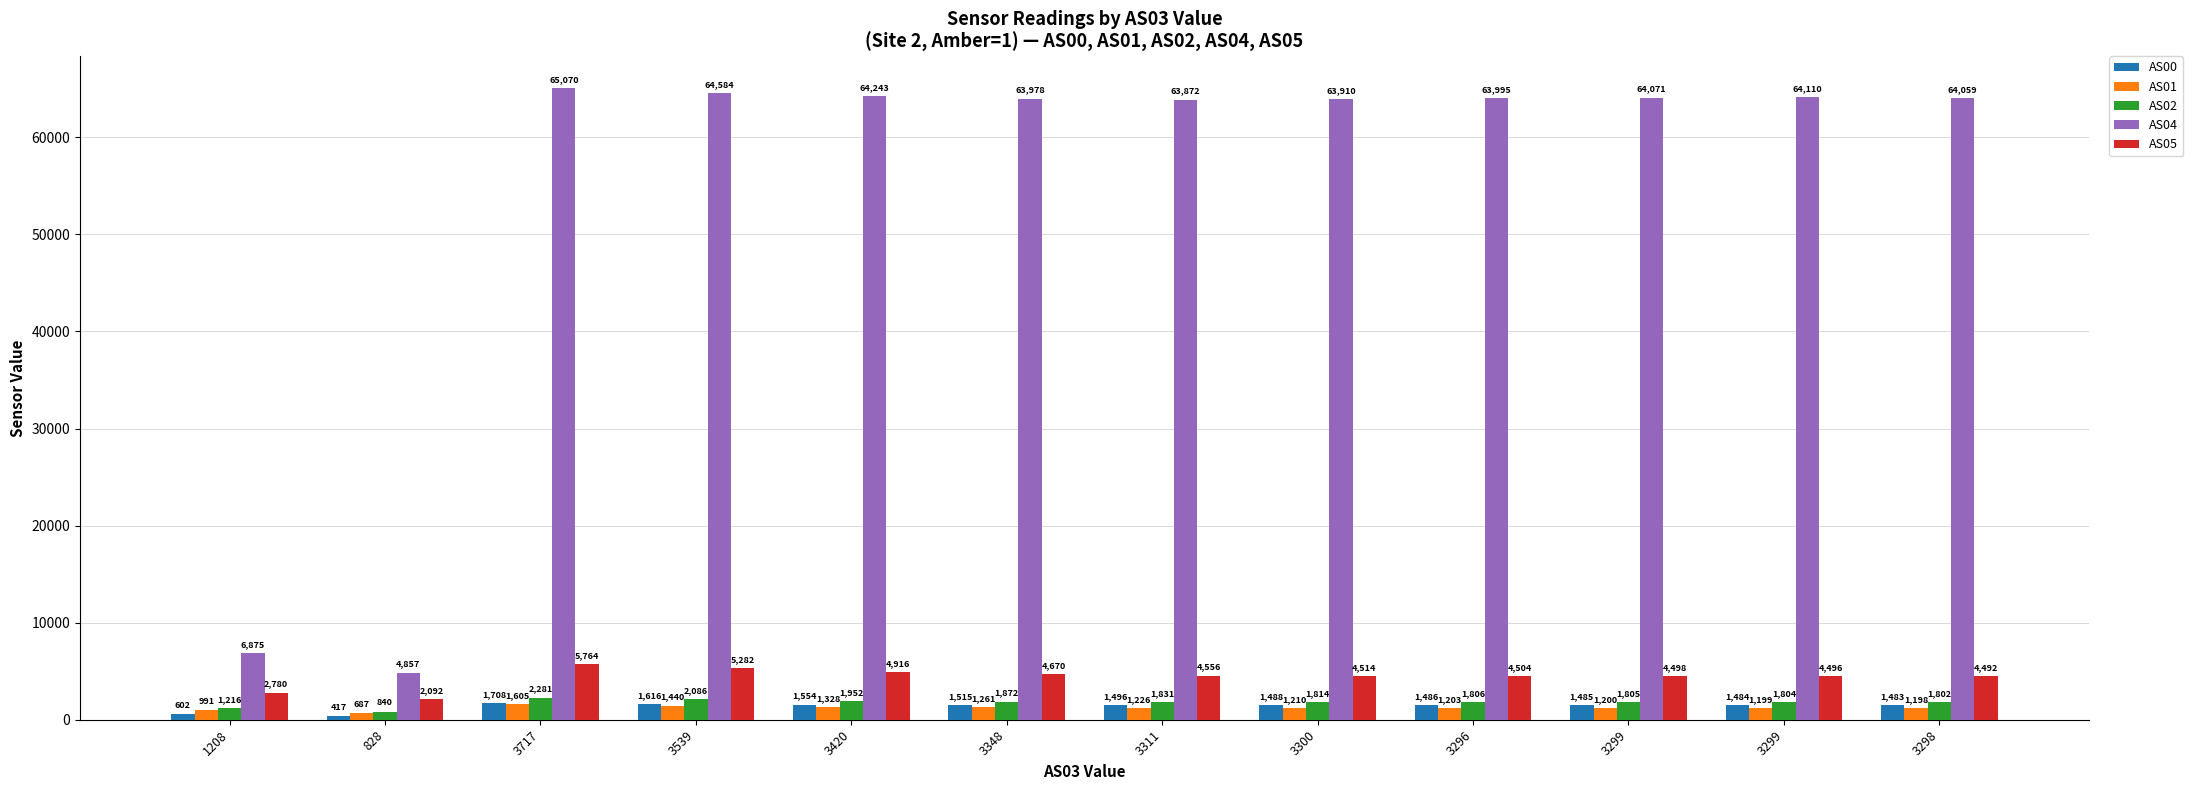

How many values in the AS04 series are below 64059?

6